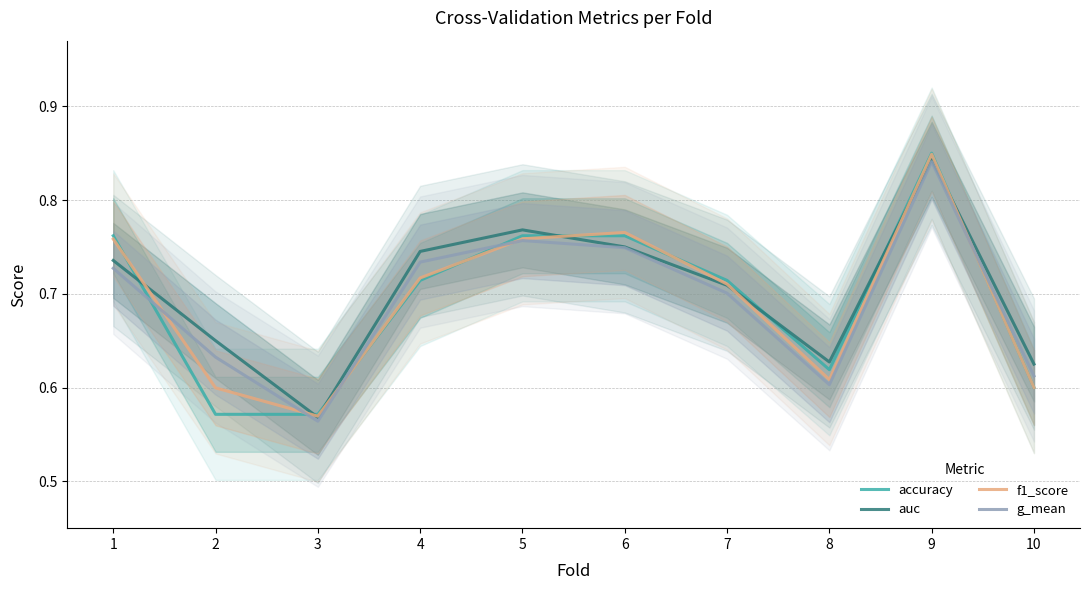

Reading left to right, what are all the values shown in this chart?

accuracy: 1=0.8	2=0.6	3=0.6	4=0.7	5=0.8	6=0.8	7=0.7	8=0.6	9=0.8	10=0.6
auc: 1=0.7	2=0.7	3=0.6	4=0.7	5=0.8	6=0.8	7=0.7	8=0.6	9=0.8	10=0.6
f1_score: 1=0.8	2=0.6	3=0.6	4=0.7	5=0.8	6=0.8	7=0.7	8=0.6	9=0.8	10=0.6
g_mean: 1=0.7	2=0.6	3=0.6	4=0.7	5=0.8	6=0.7	7=0.7	8=0.6	9=0.8	10=0.6